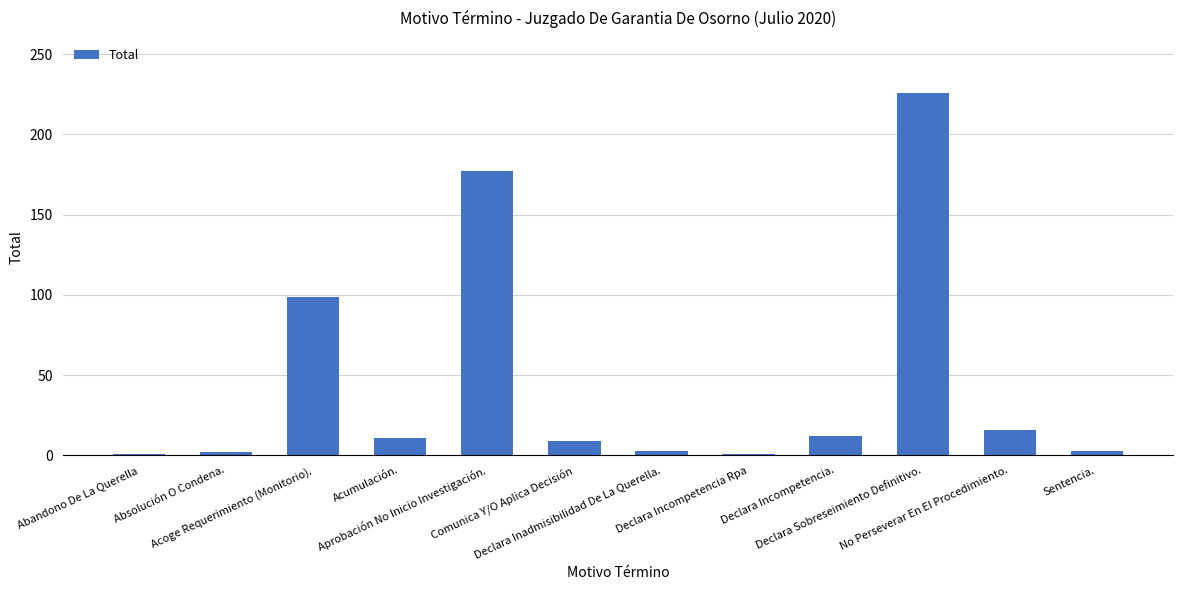

What is the label of the 12th bar from the left?

Sentencia.